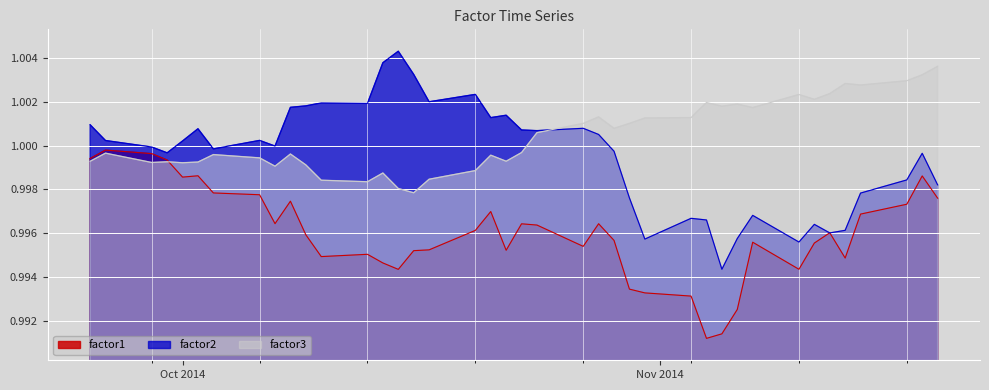

Which series has the widest spread of values?

factor2